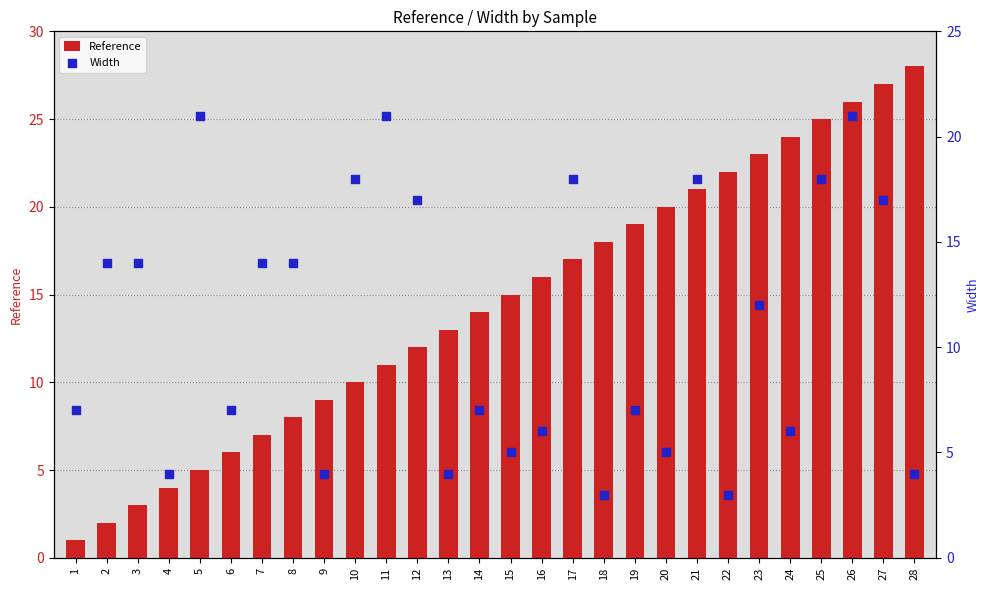

Is the value of Width at 5 greater than the value of Reference at 7?

Yes